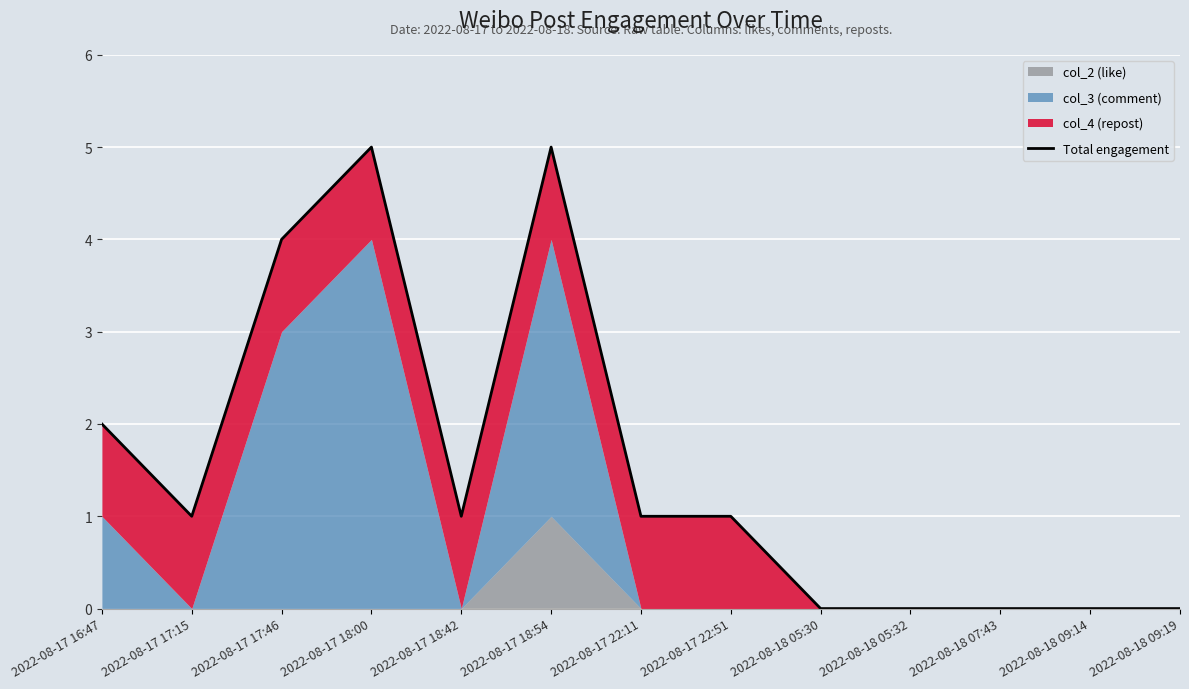

What is the average value?

2